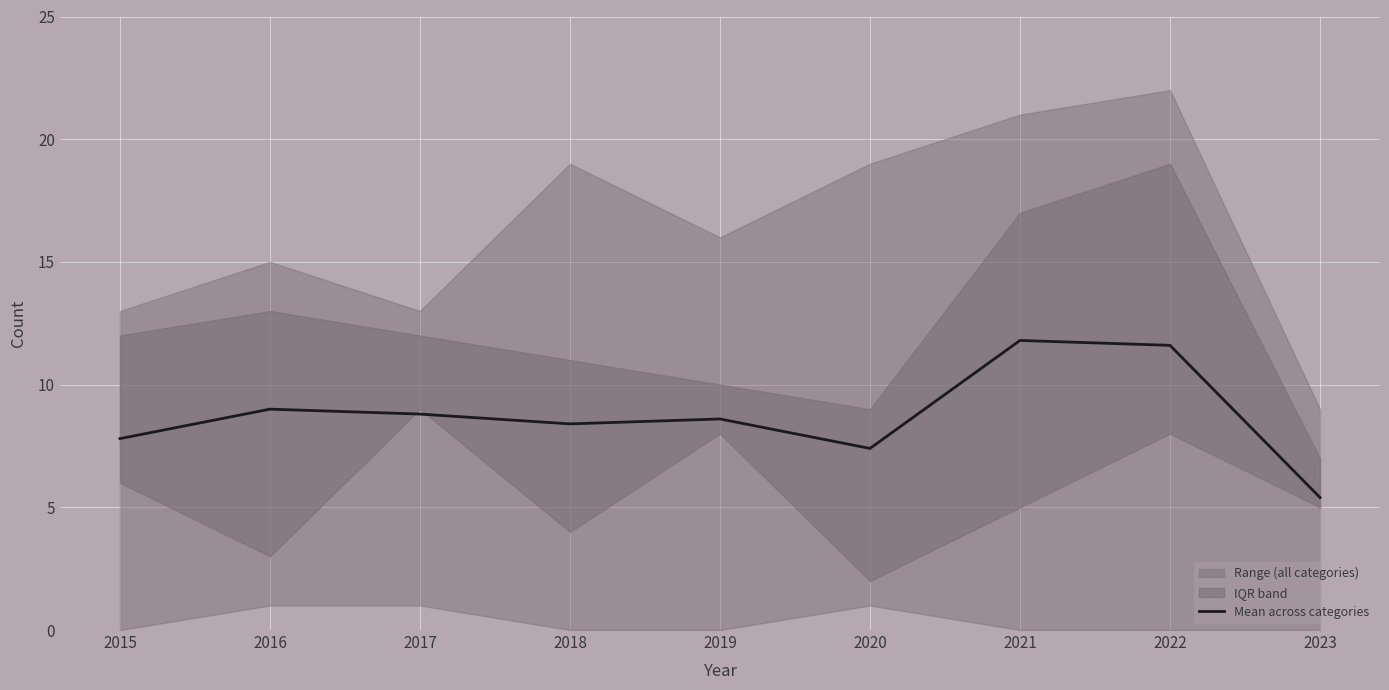

What is the maximum value shown in the chart?

11.8